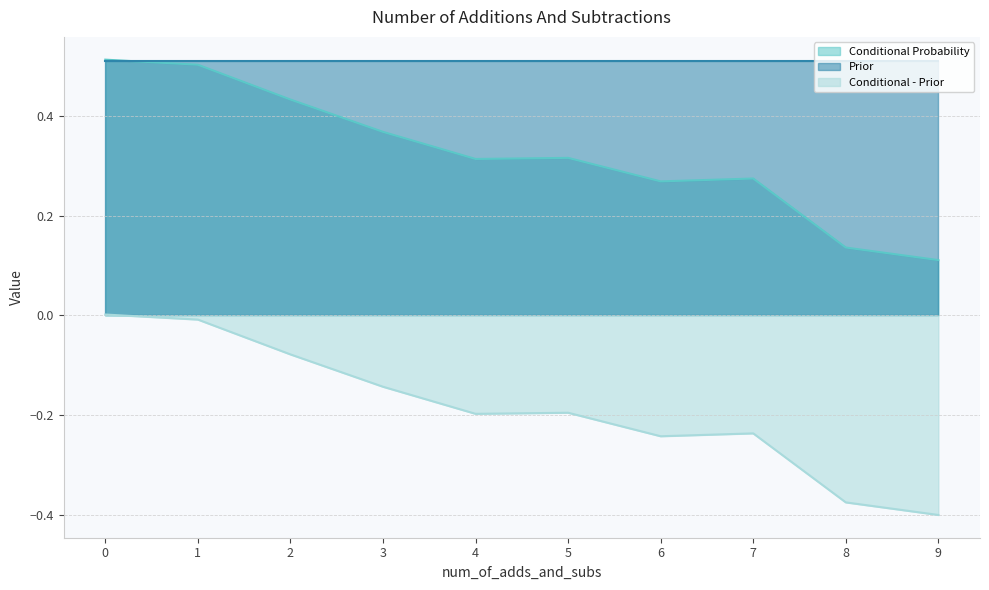

What is the minimum value for Conditional Probability?

0.1